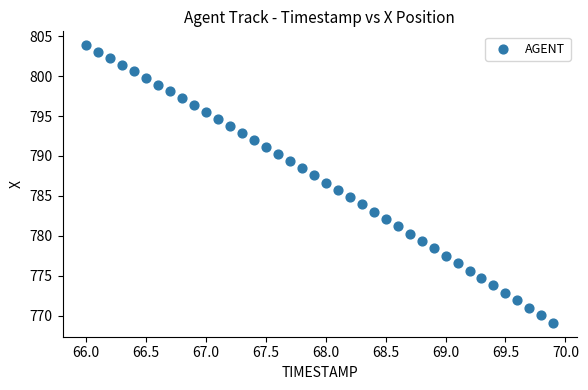

What is the range of Y values (max minus min)?

34.8